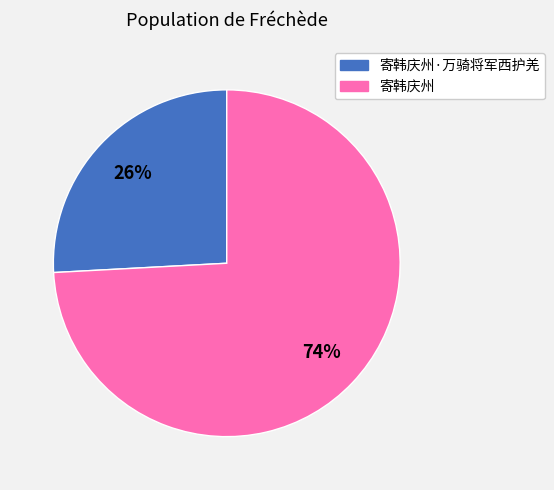

What percentage is the 寄韩庆州 slice, to the nearest percent?

74%